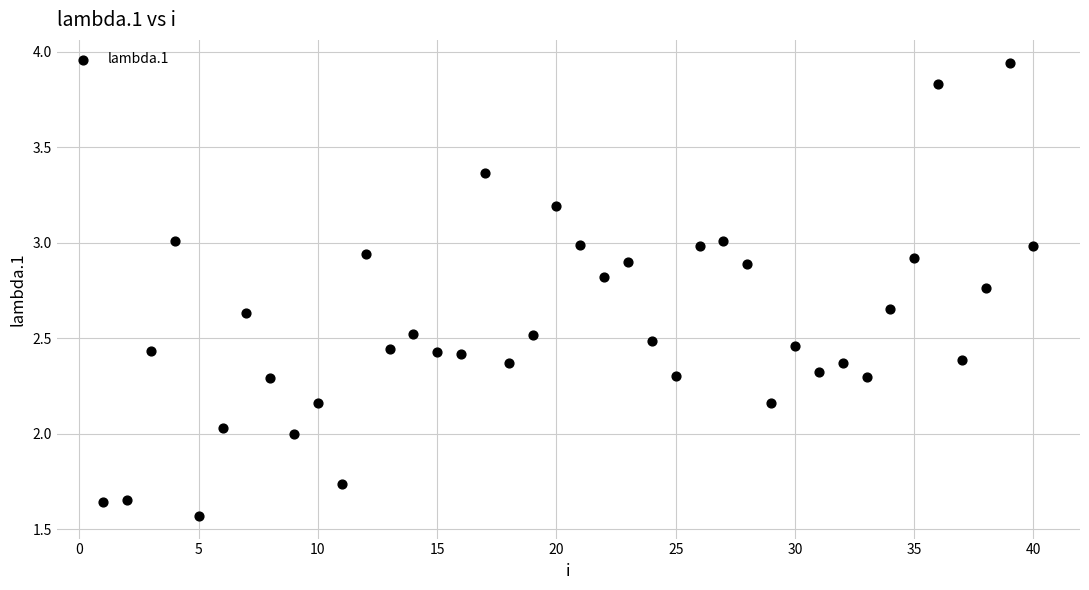

What is the range of X values (max minus min)?

39.0